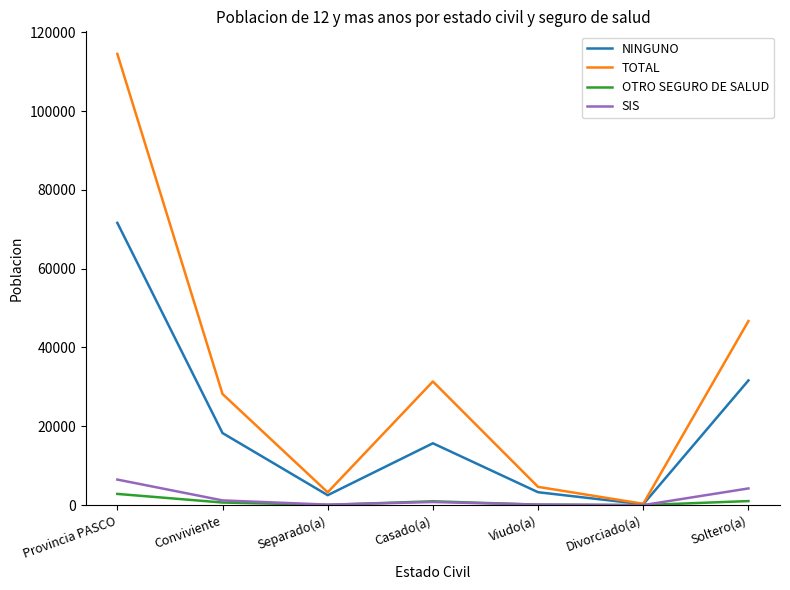

Which series has the widest spread of values?

TOTAL